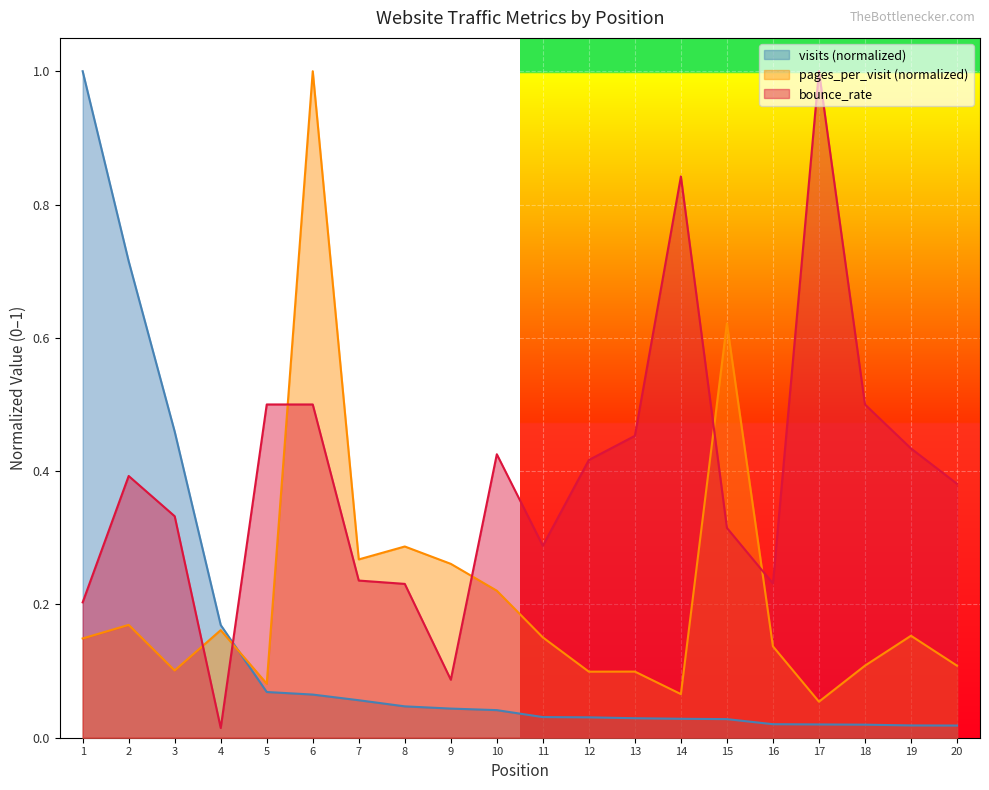

Which series has the widest spread of values?

bounce_rate